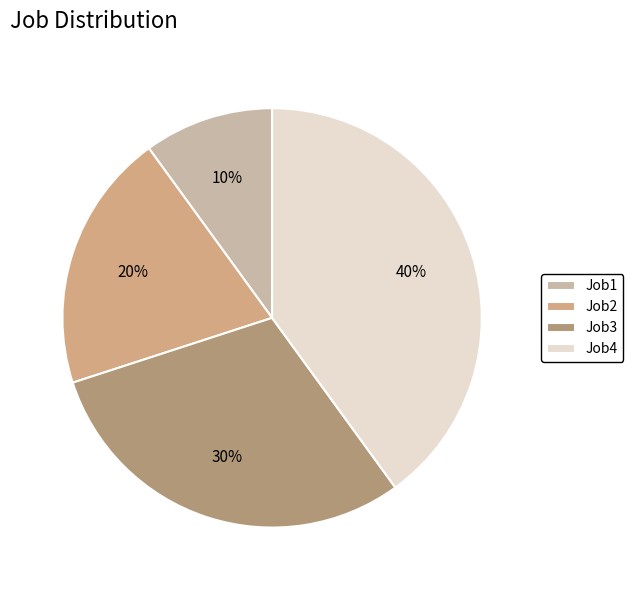

Does Job1 represent more than half of the total?

No